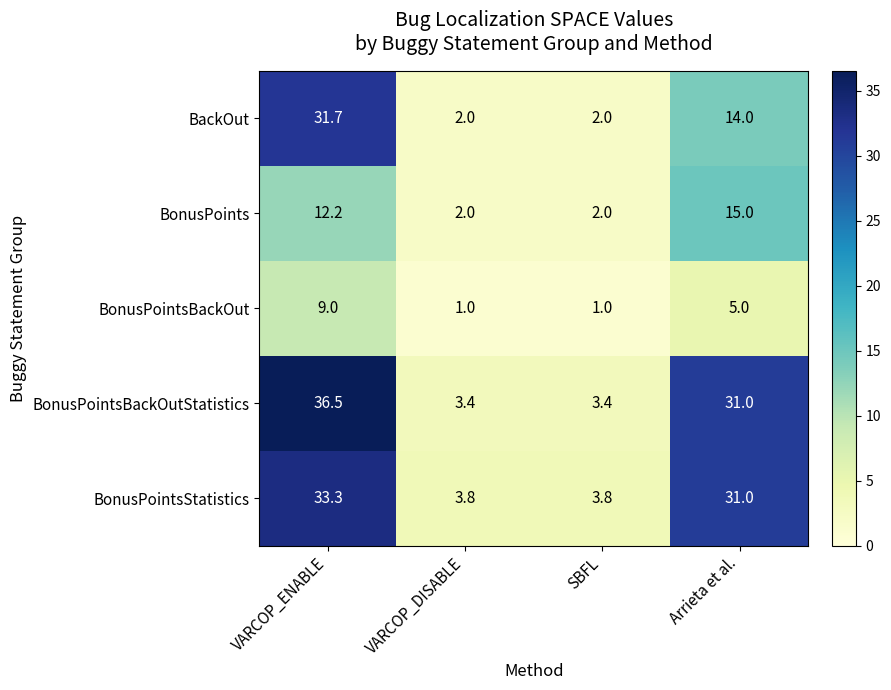

Which category has the highest value across all series?

VARCOP_ENABLE